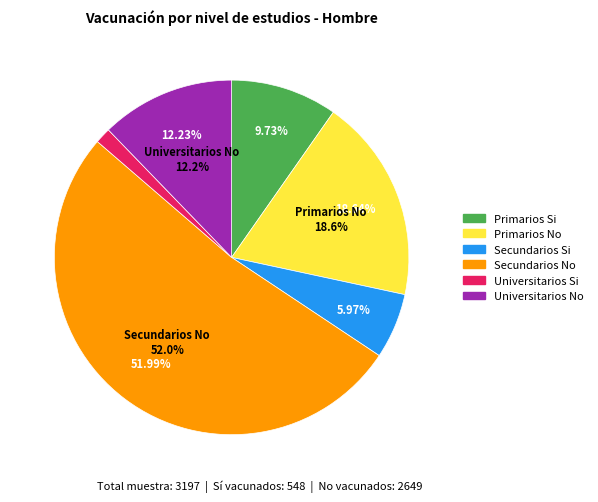

Between Primarios No and Universitarios No, which is larger?

Primarios No